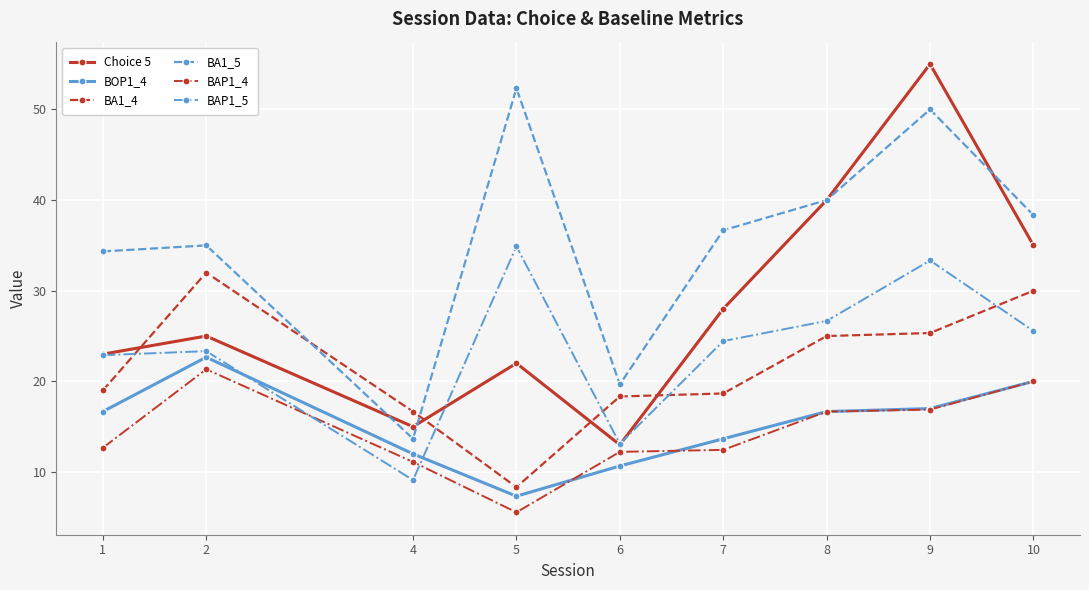

True or false: BOP1_4 and Choice 5 intersect in this chart.

False